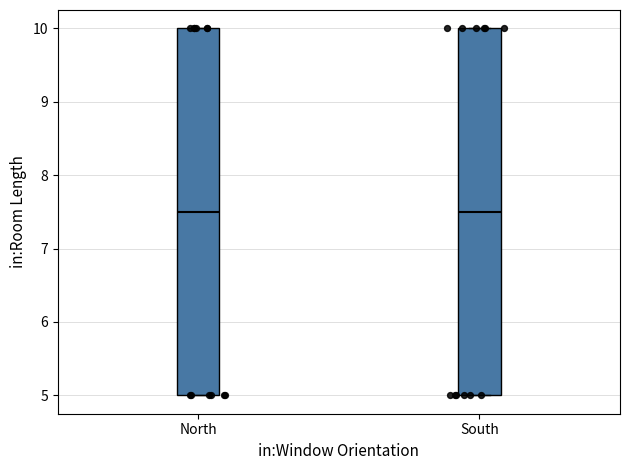

Reading left to right, transcribe this box plot: for each box, give where its median line is, the range the box spans, and where its two whiskers end, as read against the y-axis. The values are not printed on the chart, so give them approximately, as read against the axis.

North: median 7.5, box 5.0 to 10.0, whiskers 5.0 to 10.0
South: median 7.5, box 5.0 to 10.0, whiskers 5.0 to 10.0